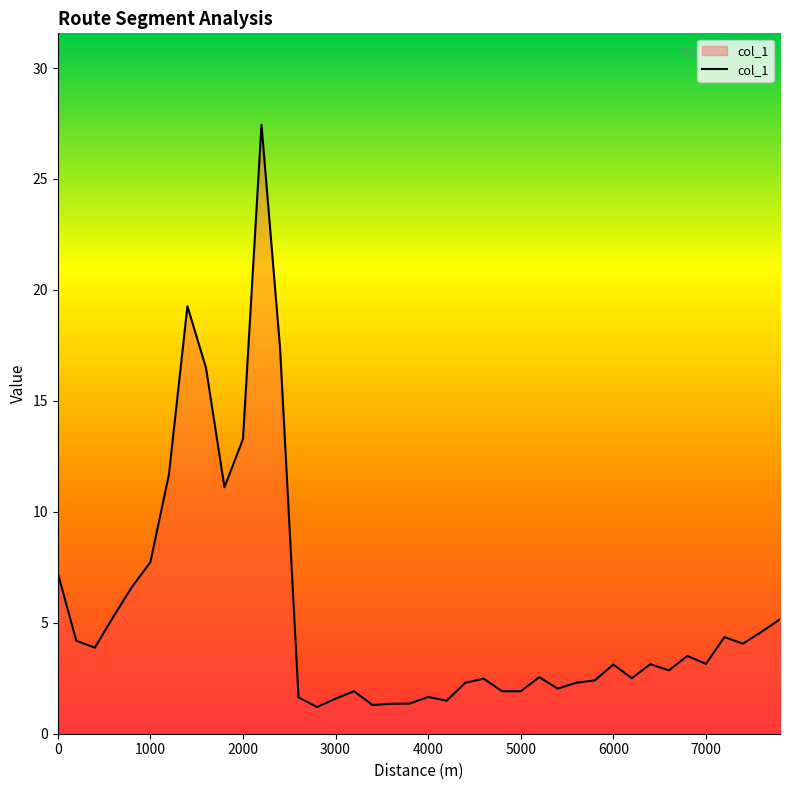

What is the difference between the maximum and minimum values?

26.2